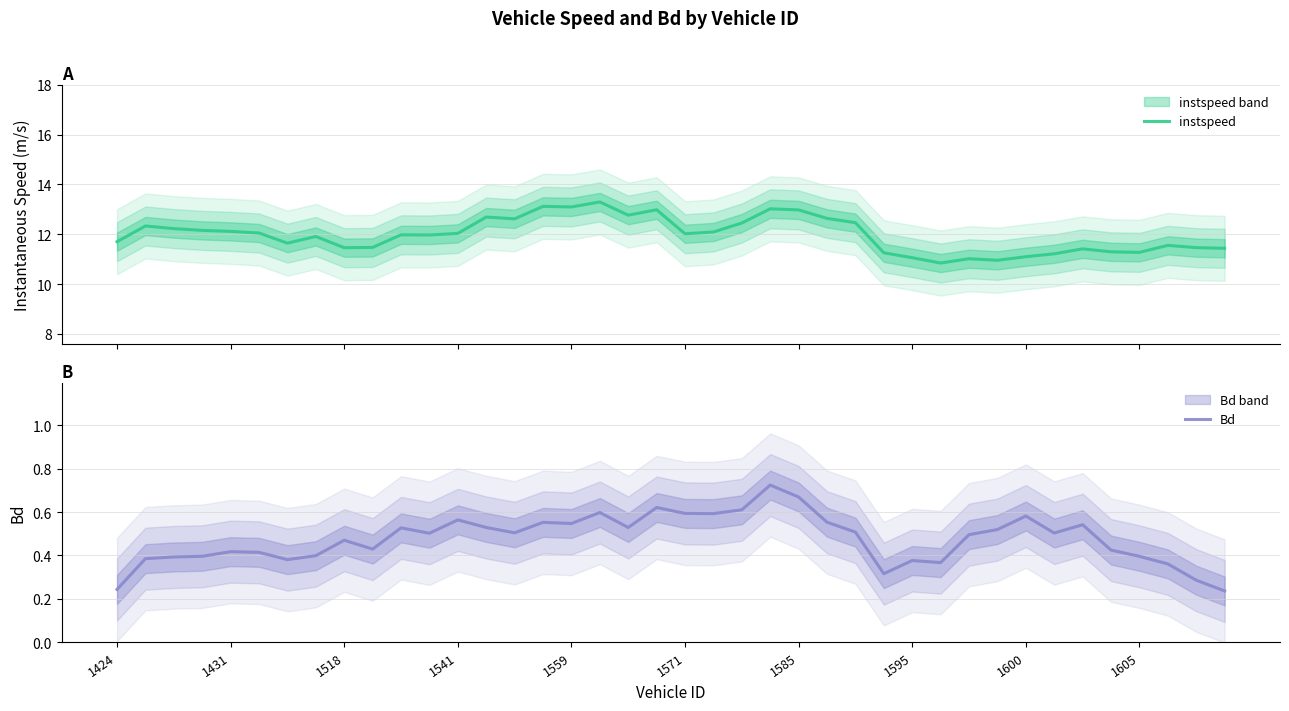

How many interior local valleys does the Bd series have?

10